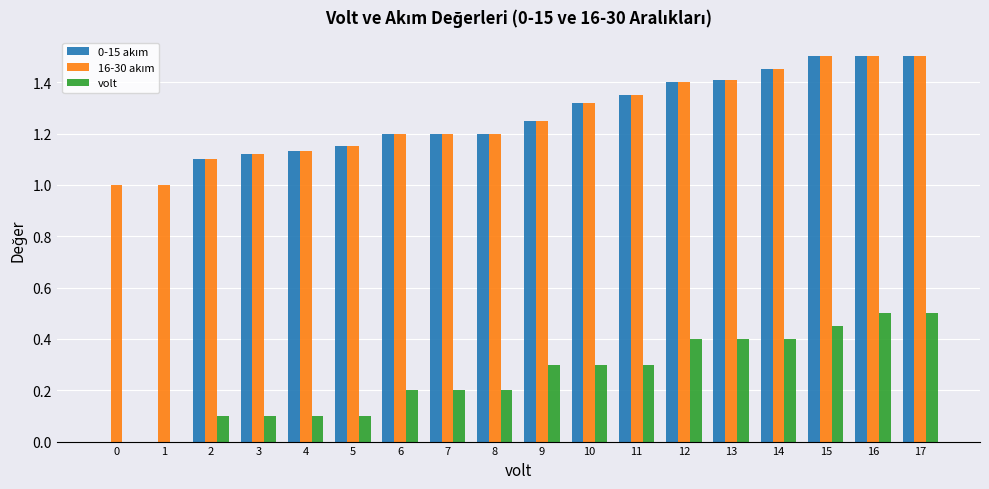

What is the total value across all series at 16?

3.5